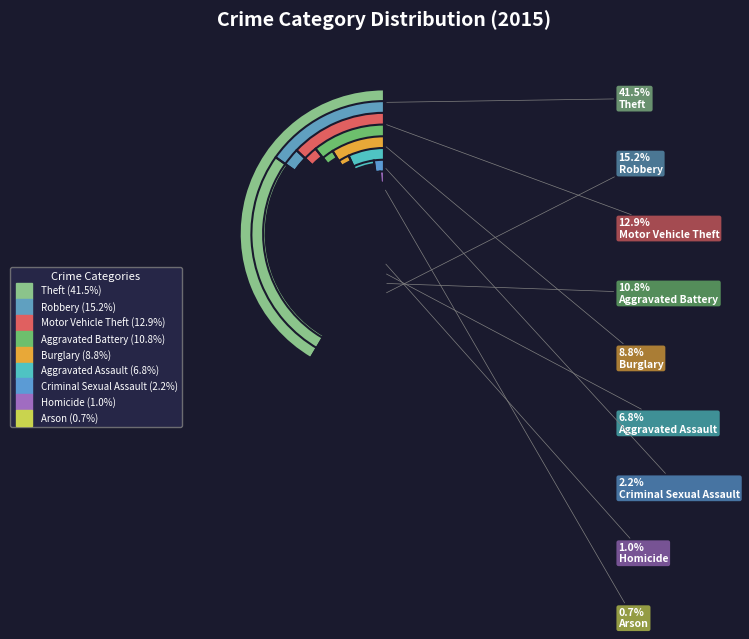

True or false: Arson accounts for 1% of the total.

True